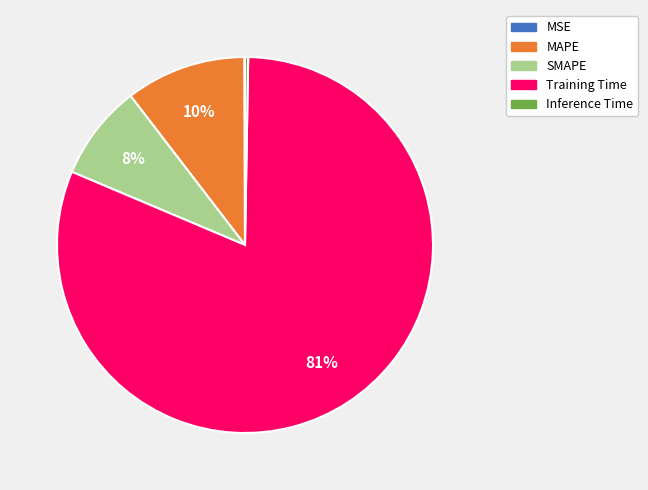

Is it true that MAPE is 23% of the pie?

False